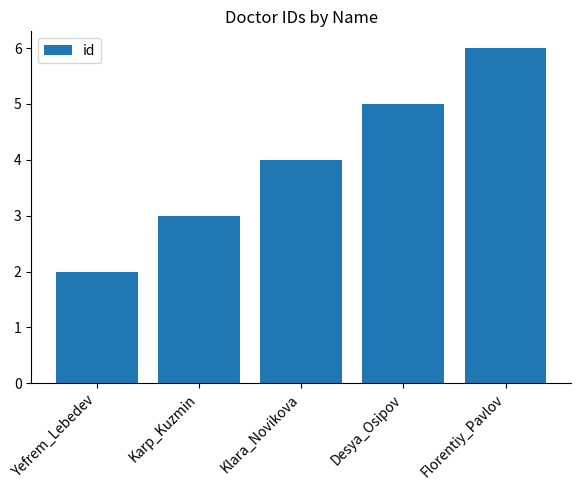

Rank the categories by value from highest to lowest.

Florentiy_Pavlov, Desya_Osipov, Klara_Novikova, Karp_Kuzmin, Yefrem_Lebedev